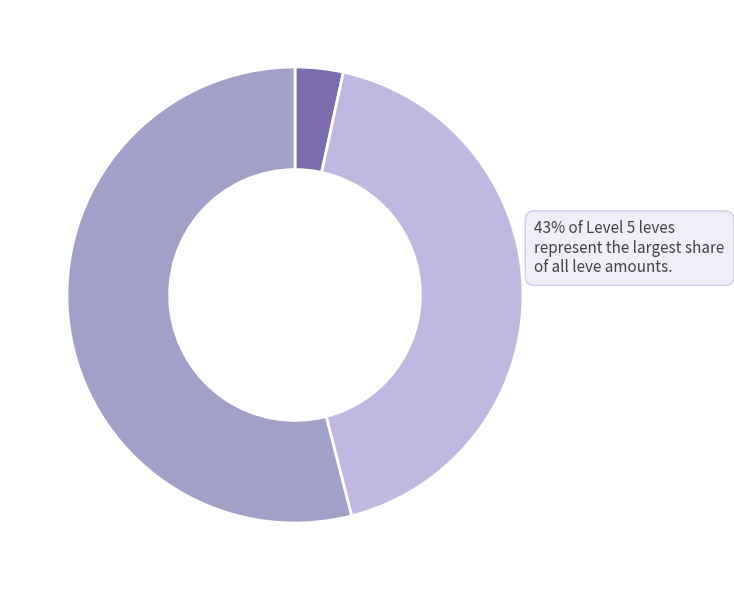

To the nearest percent, what is the difference between the largest and smallest slice percentages?

51%